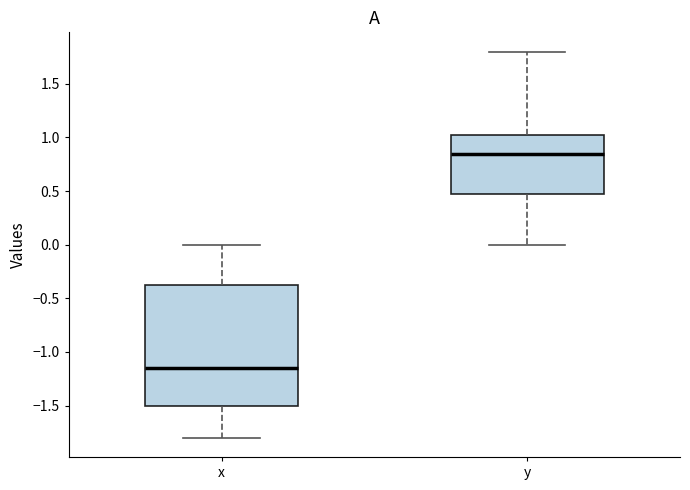

Reading left to right, transcribe this box plot: for each box, give where its median line is, the range the box spans, and where its two whiskers end, as read against the y-axis. The values are not printed on the chart, so give them approximately, as read against the axis.

x: median -1.15, box -1.50 to -0.35, whiskers -1.80 to 0.00
y: median 0.85, box 0.50 to 1.05, whiskers 0.00 to 1.80